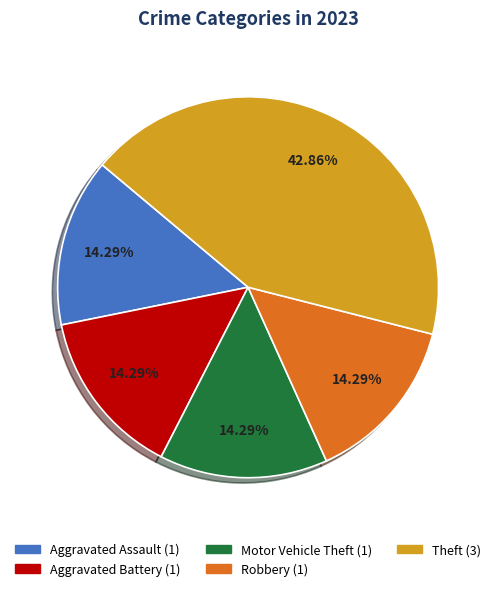

How many segments does this pie chart have?

5